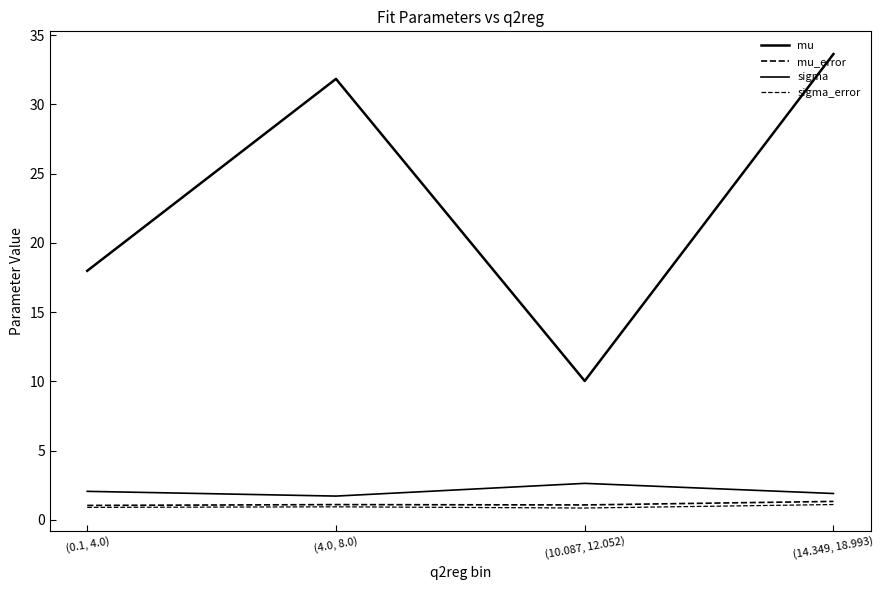

What is the difference between the maximum and minimum values in the mu series?

23.6